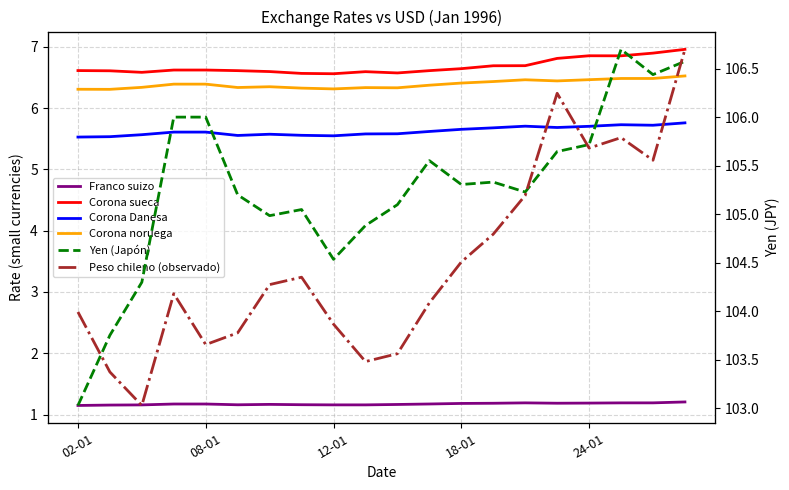

At which category is the sum across all series the highest?

19